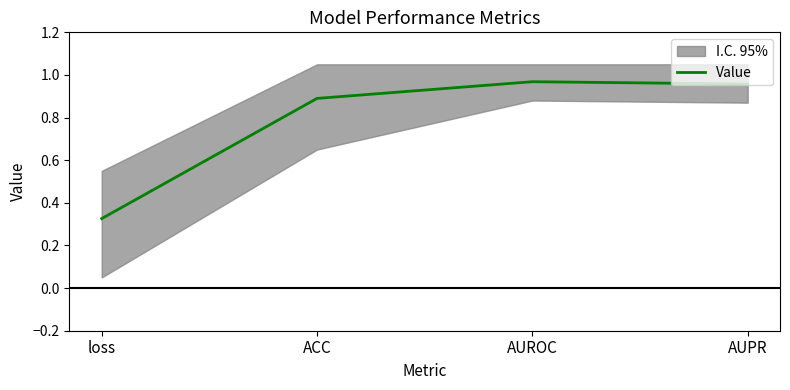

True or false: the data shows 1.0 at AUROC.

True